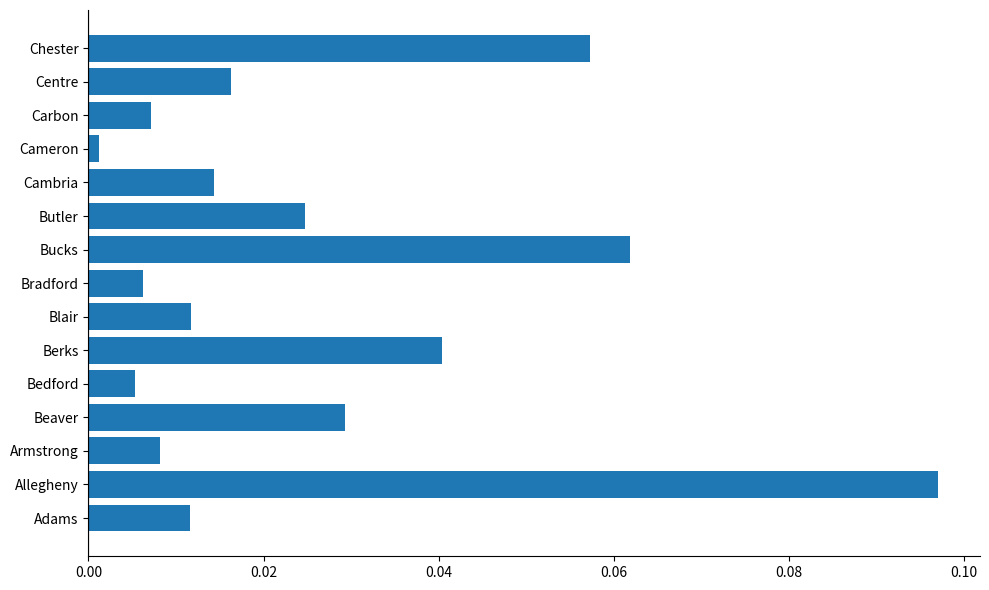

Are the bars horizontal?

Yes